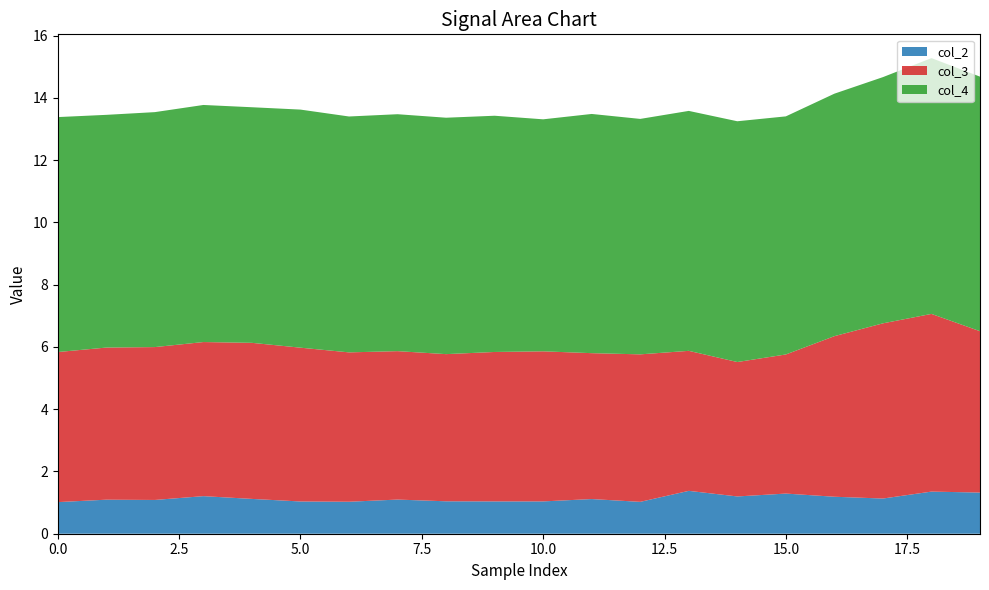

Is it true that col_2 equals 1.3 at 15.0?

True